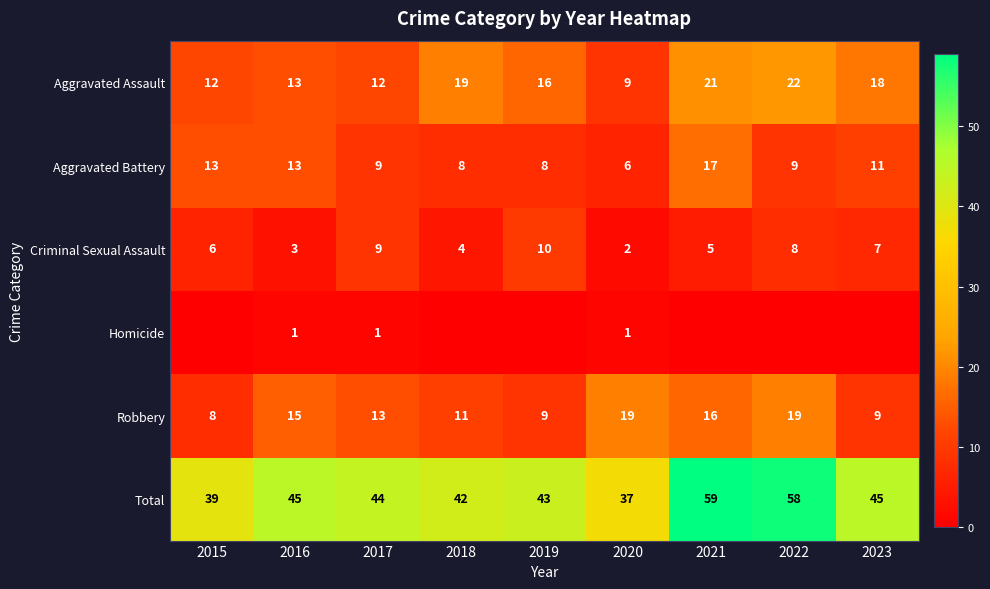

What is the sum of the Robbery values at 2021 and 2022?

35